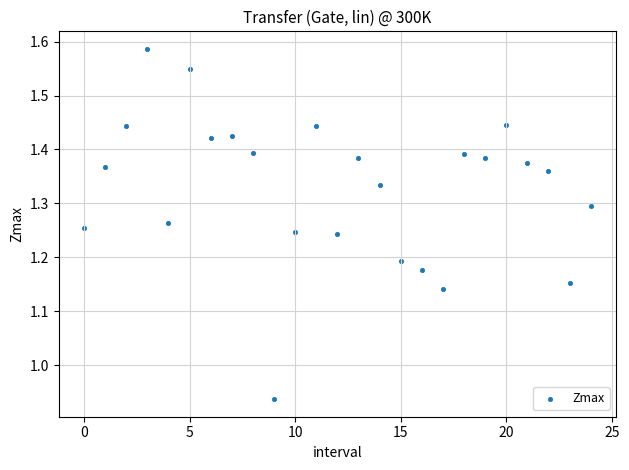

What is the range of Y values (max minus min)?

0.6